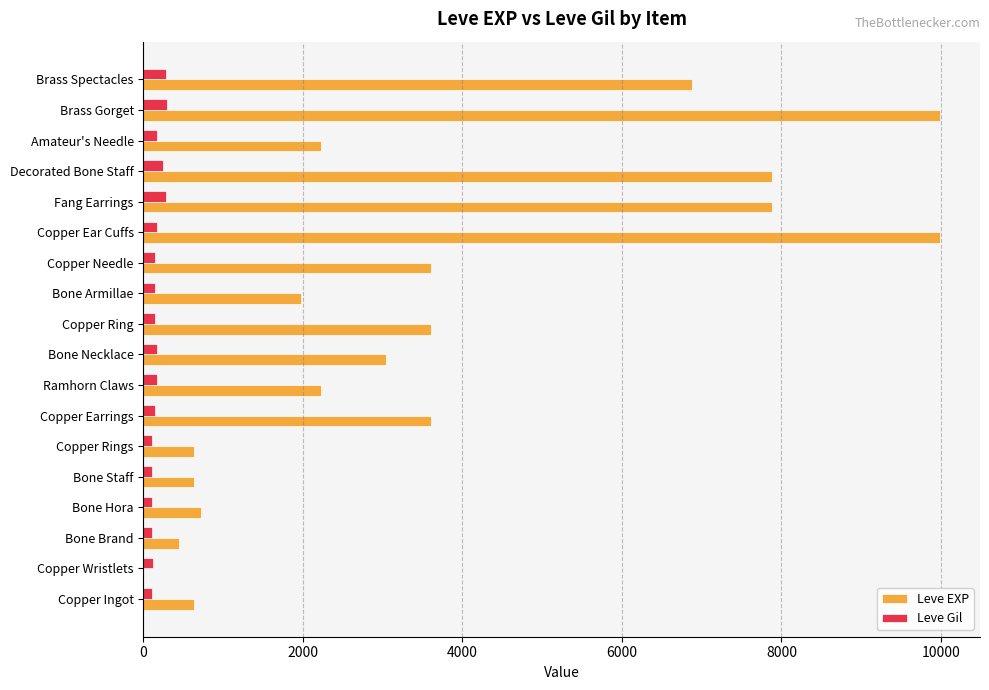

How many data points does each series have?

18